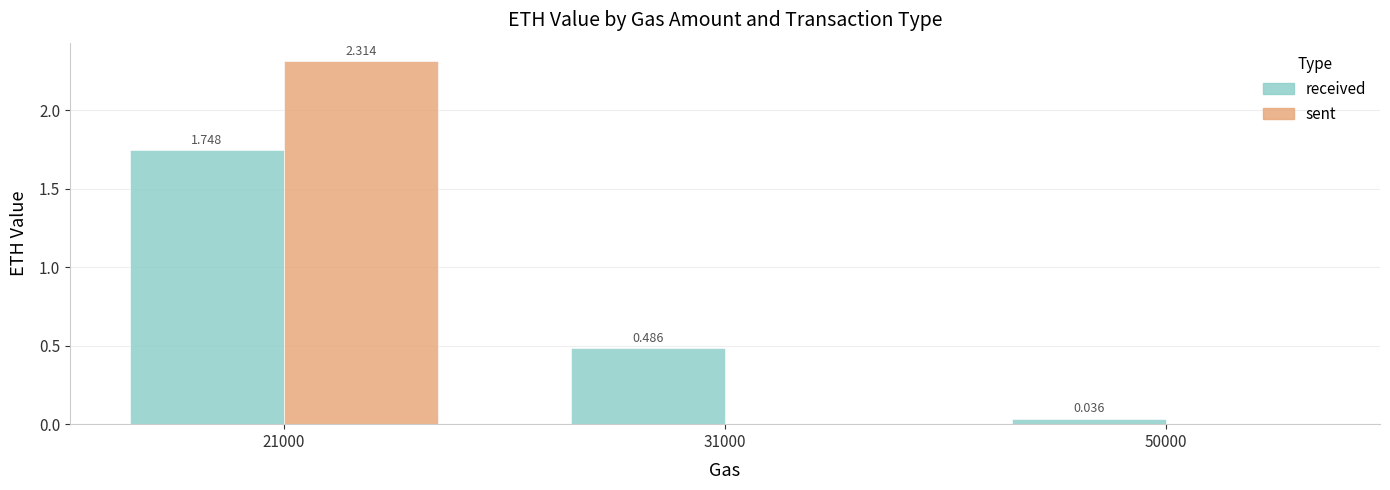

Which series changed the most between 21000 and 50000?

sent